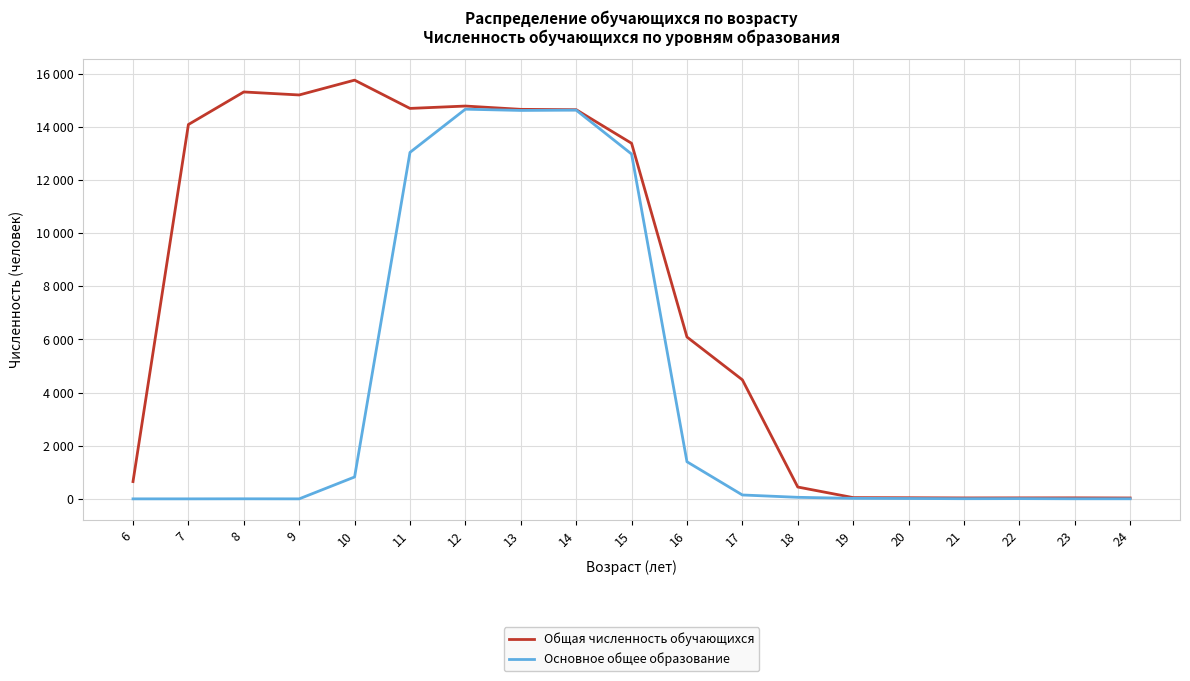

What are all the series names shown in the legend?

Общая численность обучающихся, Основное общее образование